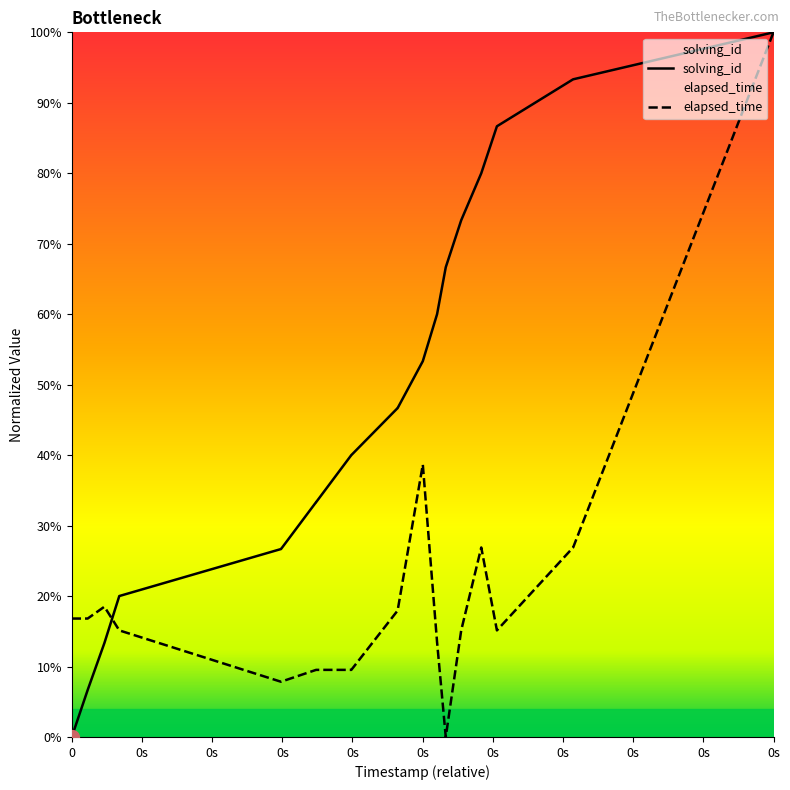

What is the total value across all series at 1518108219391?

0.6